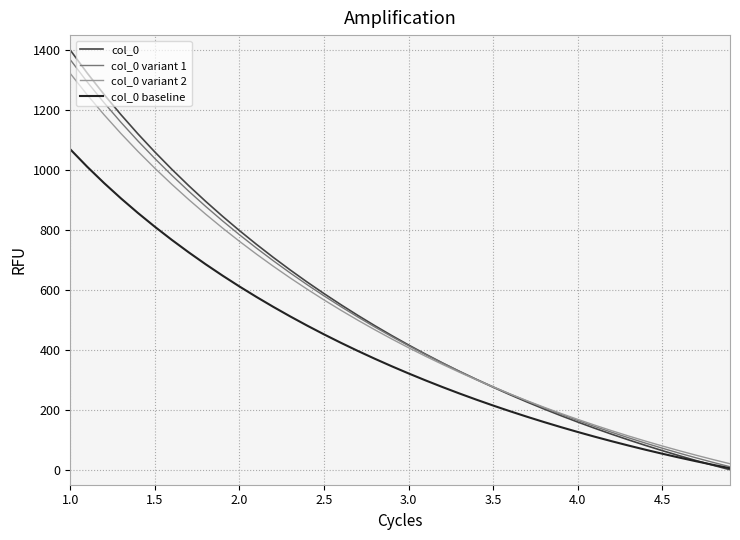

Which series has the widest spread of values?

col_0